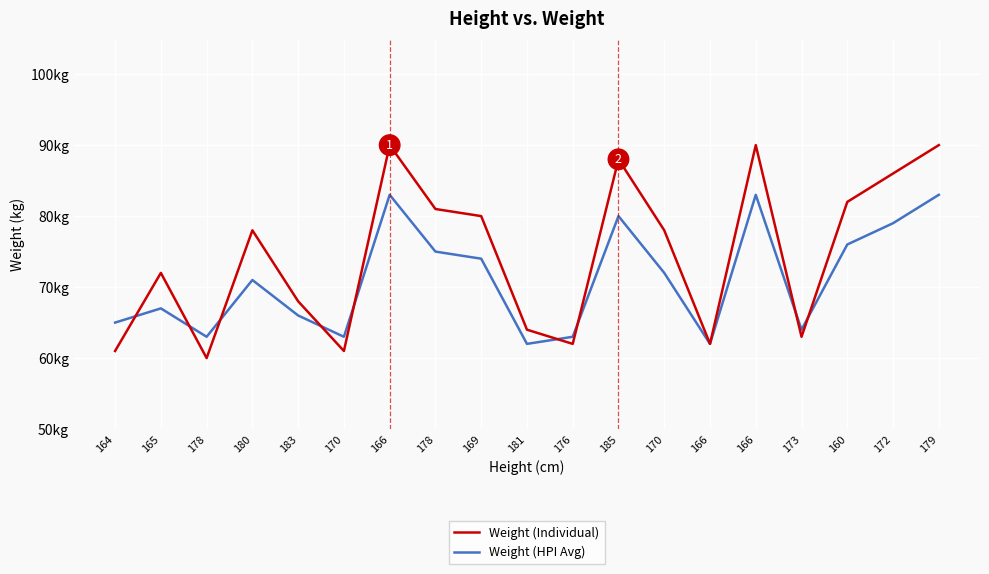

Where is Weight (HPI Avg) nearest to the value 72?

170